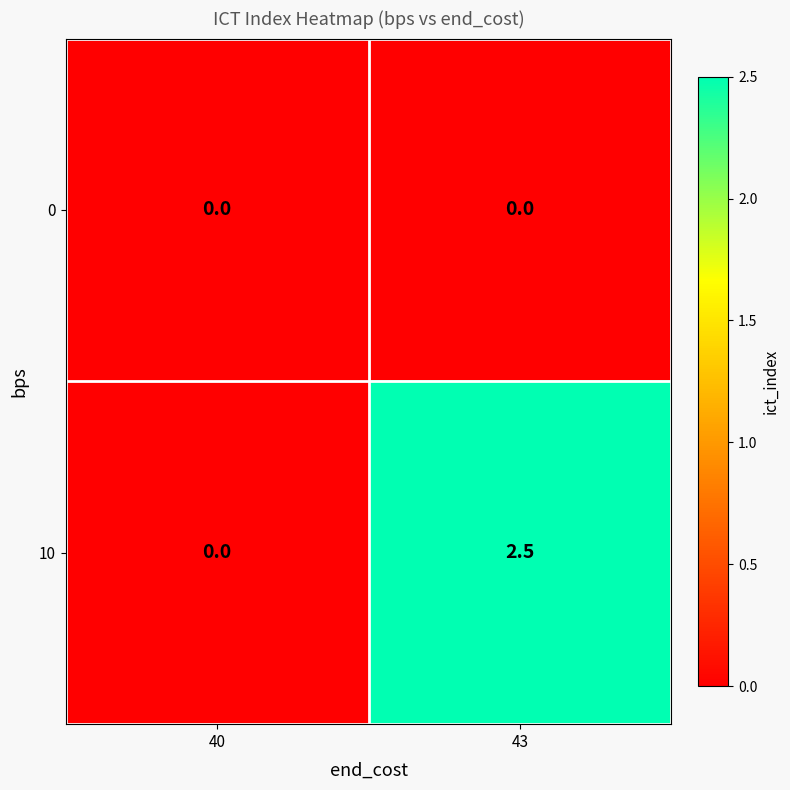

At which label does 10 first exceed 2?

43